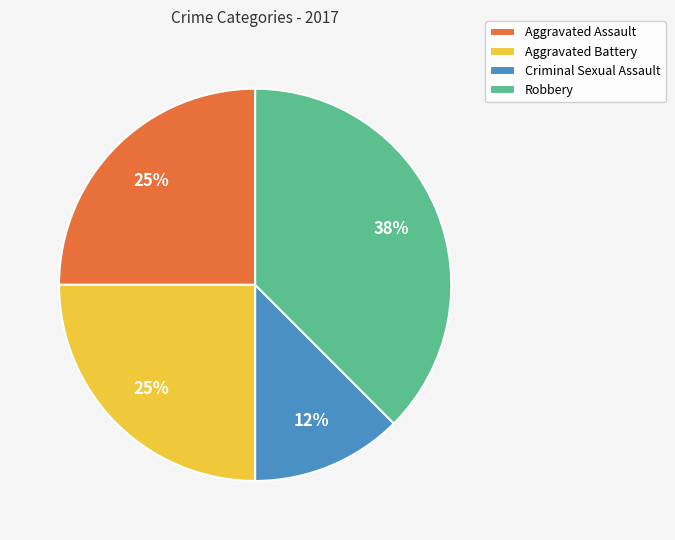

Is there a majority slice in this chart?

No